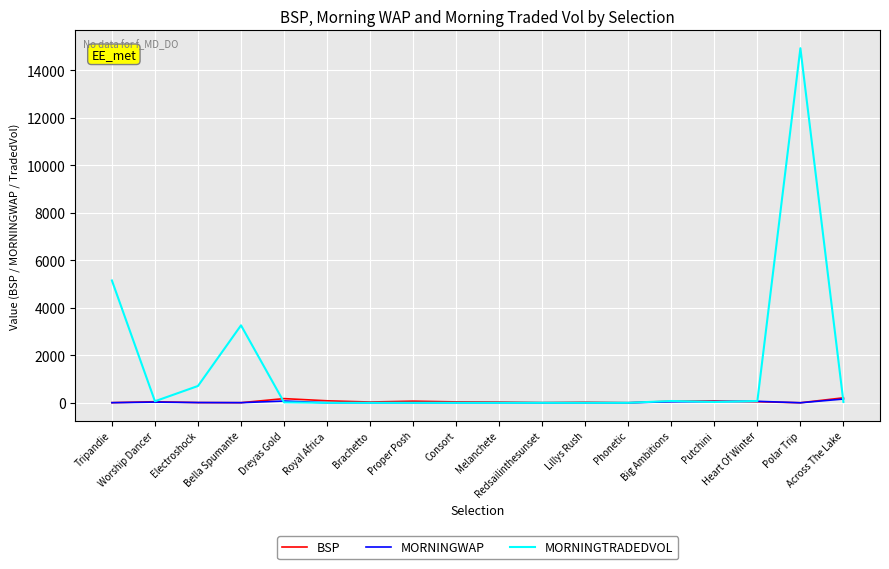

What is the difference between the MORNINGTRADEDVOL values at Dreyas Gold and Electroshock?

688.2